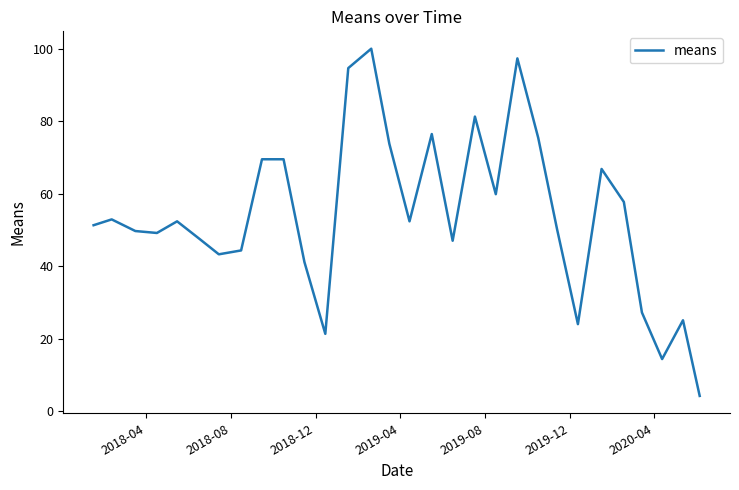

What is the maximum value shown in the chart?

100.0